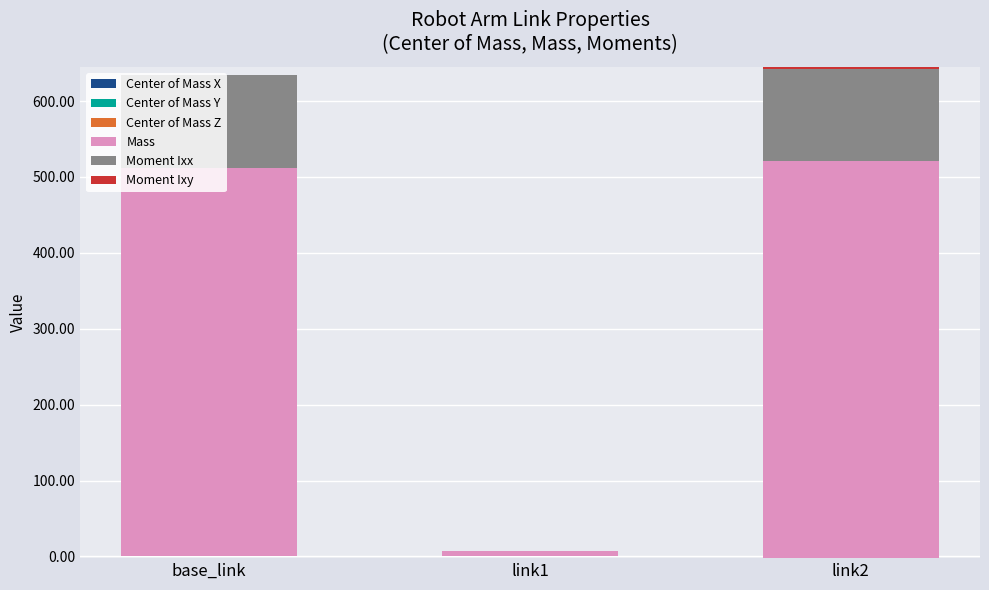

What is the minimum value shown in the chart?

-2.8